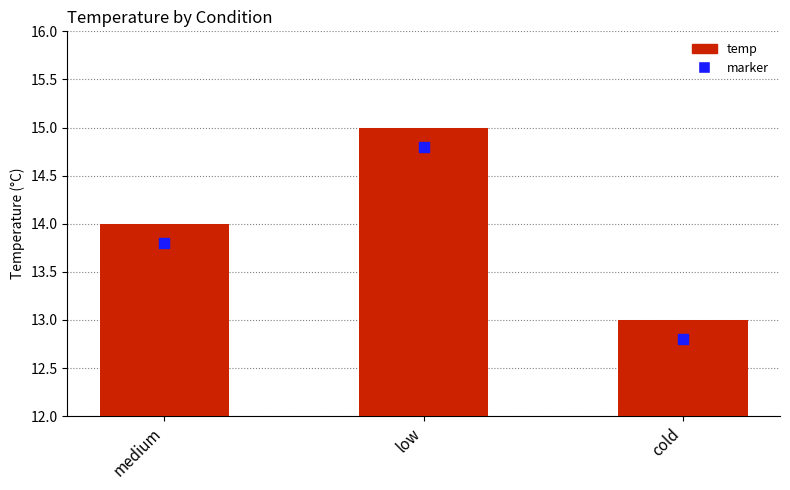

What are all the series names shown in the legend?

temp, marker